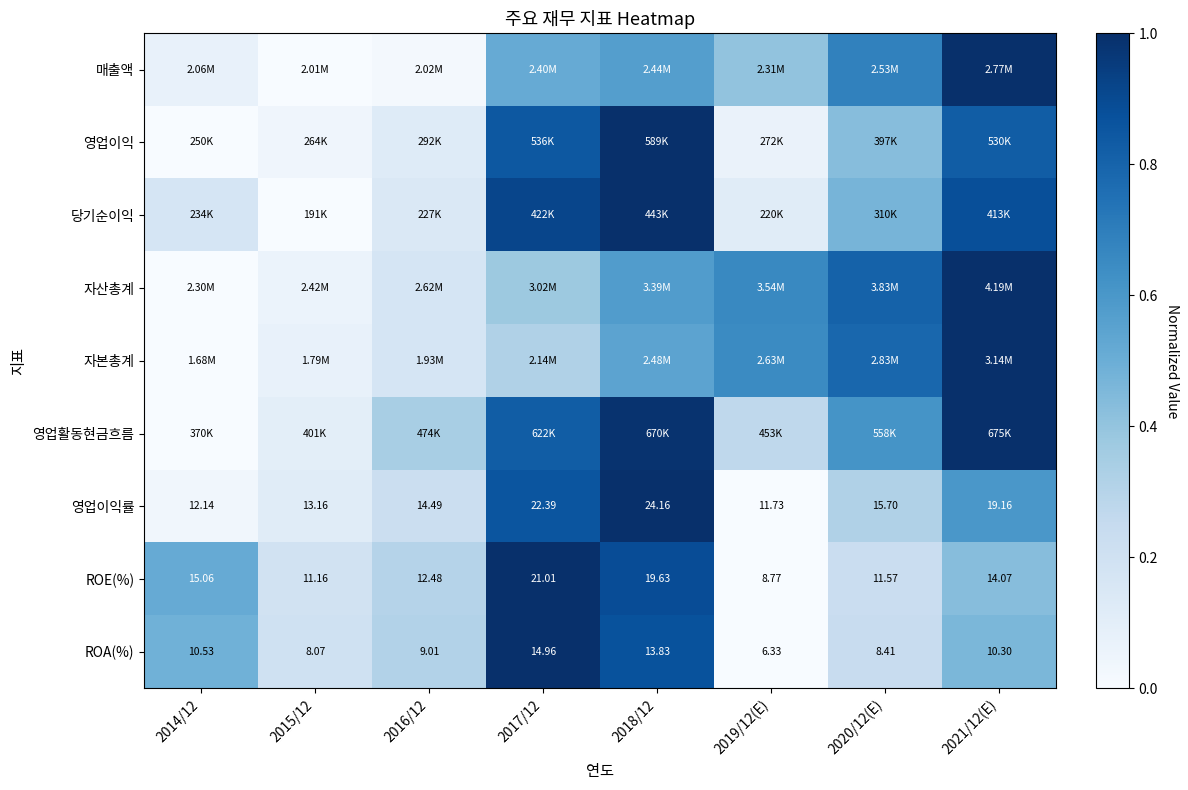

Which label corresponds to the smallest value in the chart?

2015/12